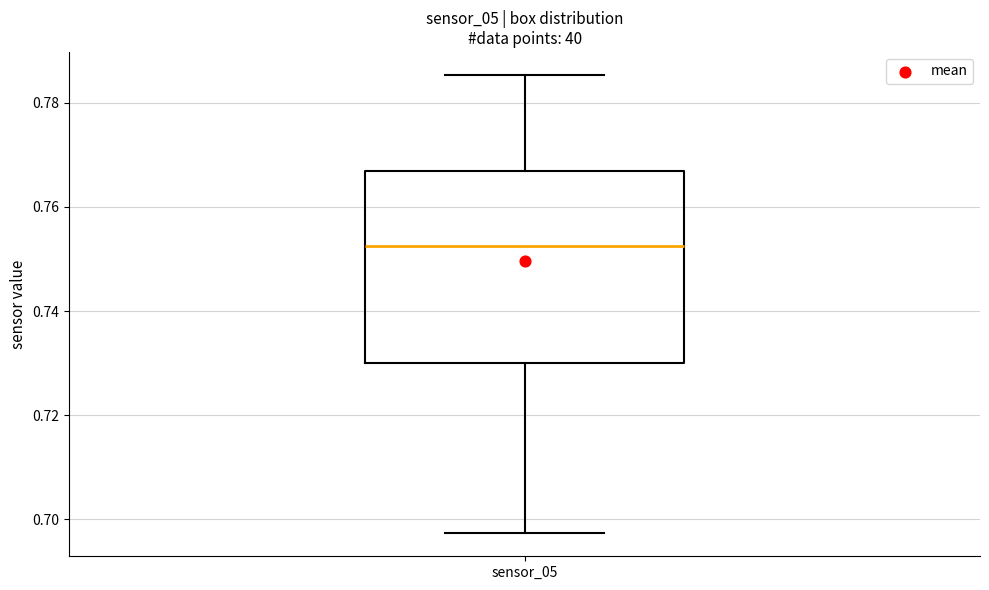

Transcribe this box plot: give where the median line is, the range the box spans, and where the two whiskers end, as read against the y-axis. The values are not printed on the chart, so give them approximately, as read against the axis.

median 0.752, box 0.730 to 0.766, whiskers 0.698 to 0.786